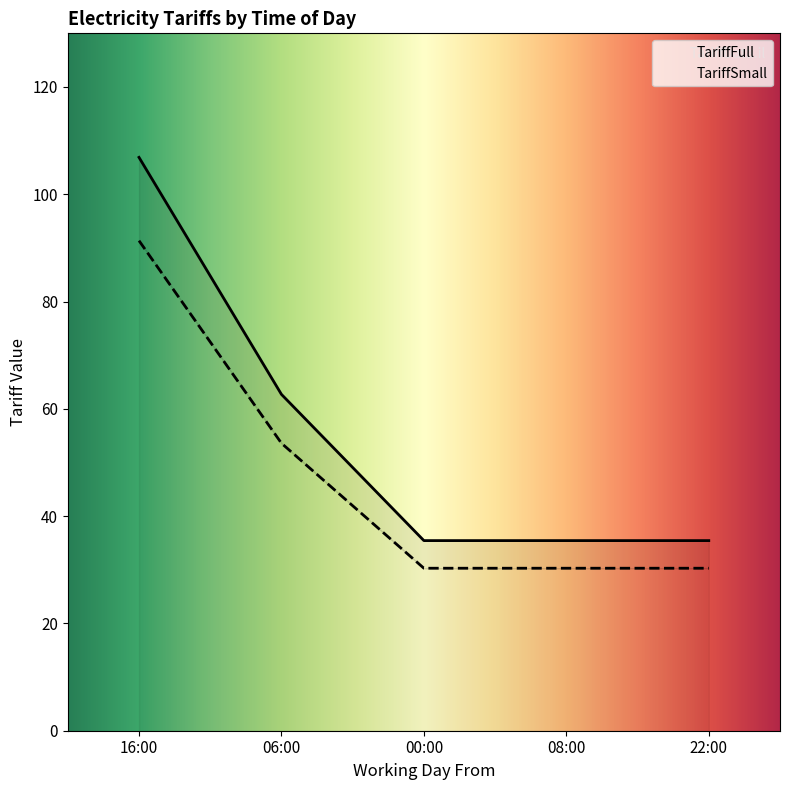

Rank the categories by TariffSmall value from lowest to highest.

00:00, 08:00, 22:00, 06:00, 16:00